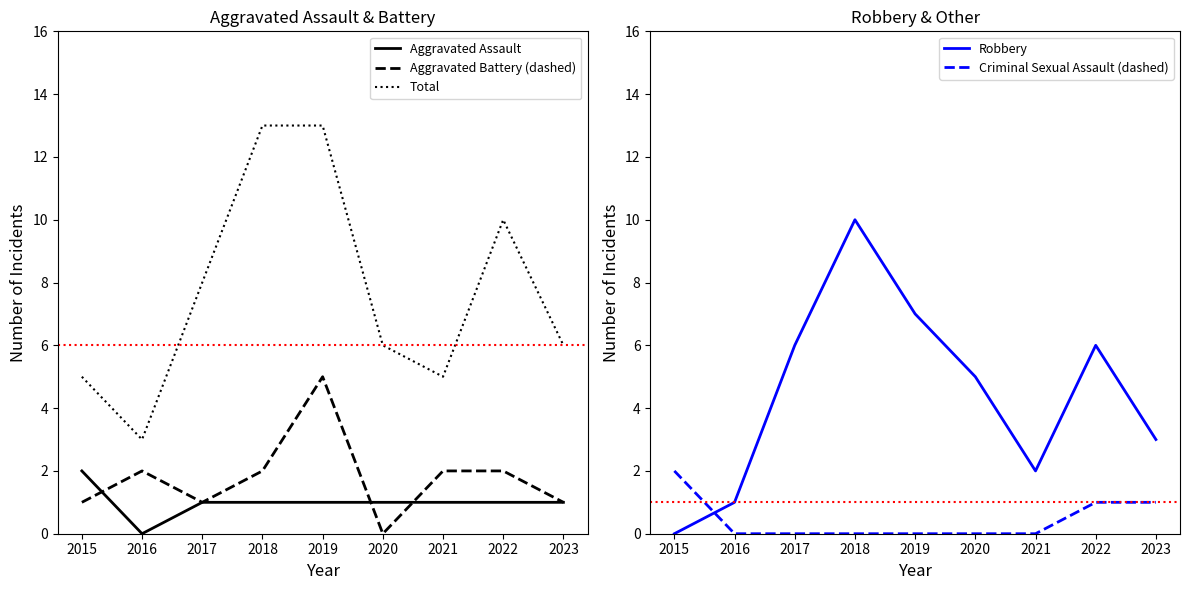

Where does the Robbery series first go above 5?

2017